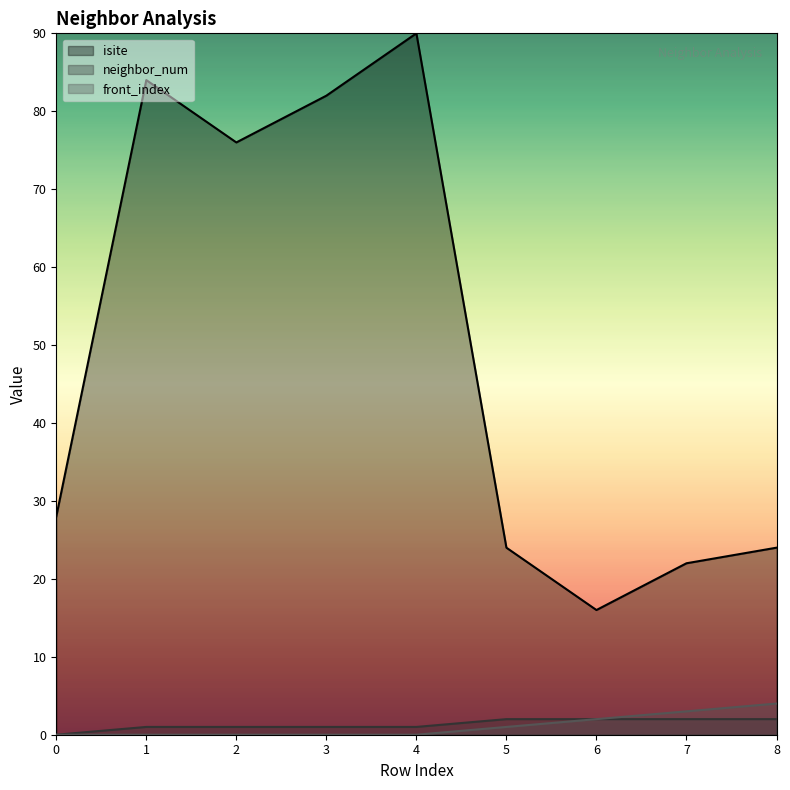

Which series has the largest range (max minus min)?

isite